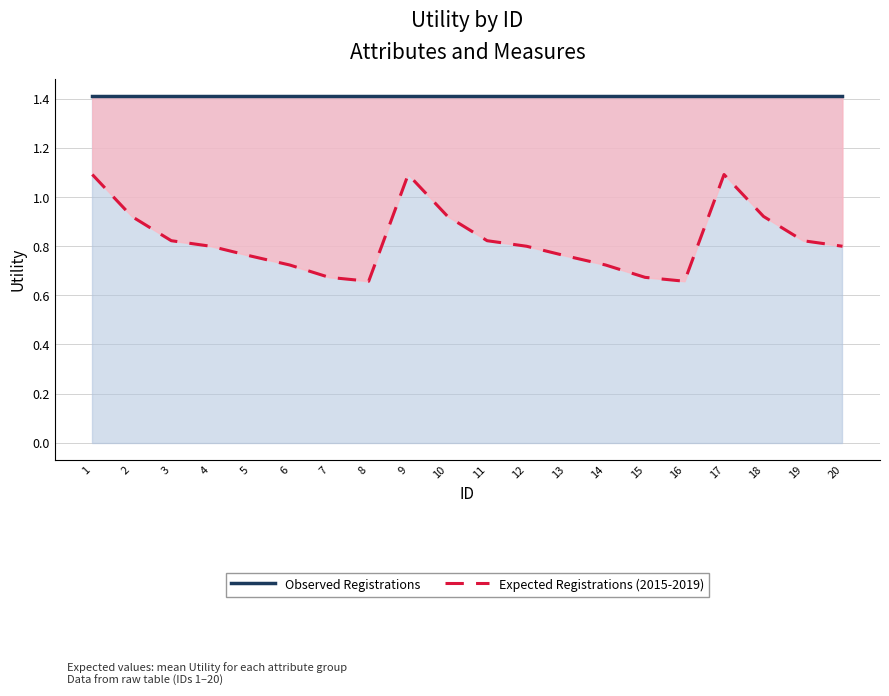

What is the value of the Observed Registrations point at the 1st from the left?

1.4